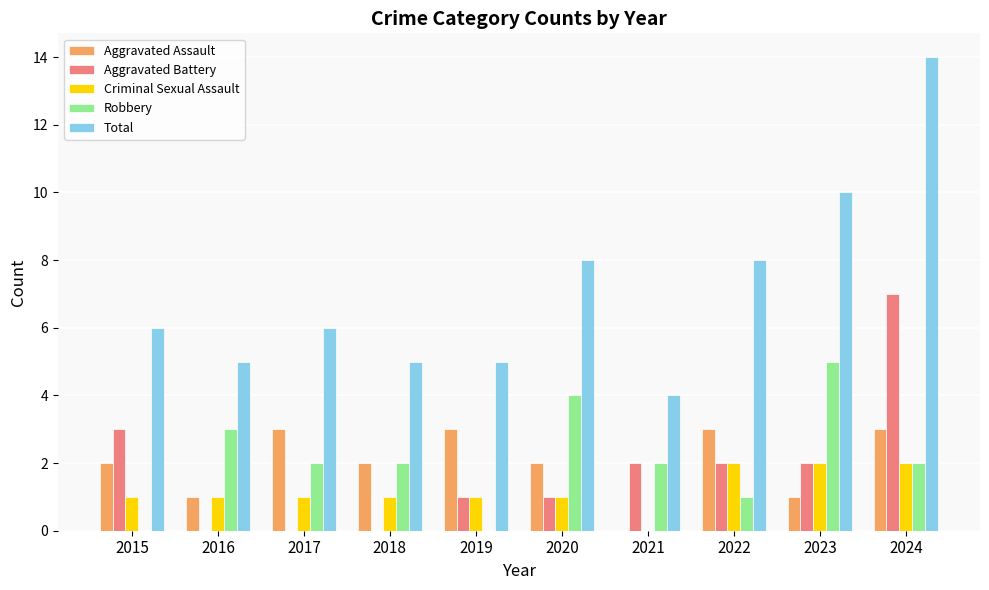

At which category does the chart reach its peak across all series?

2024